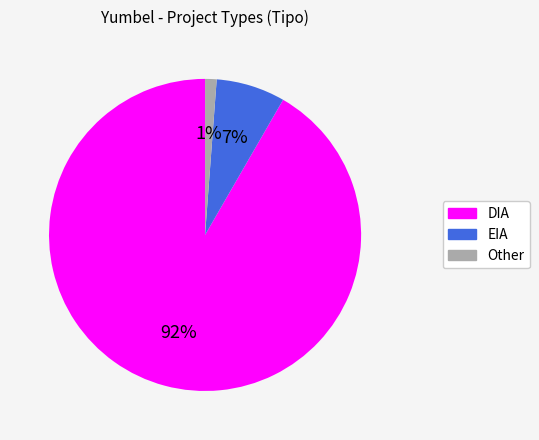

True or false: EIA accounts for 7% of the total.

True